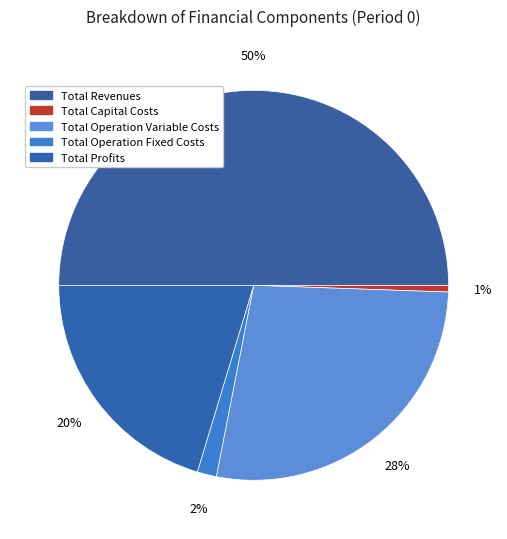

How many segments does this pie chart have?

5